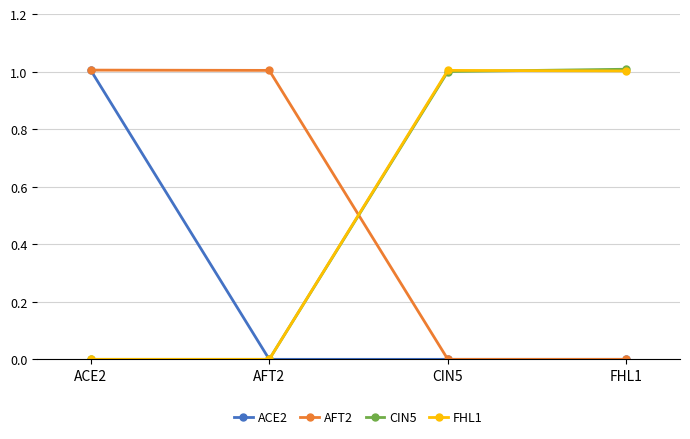

At how many categories does at least one series exceed 0?

4